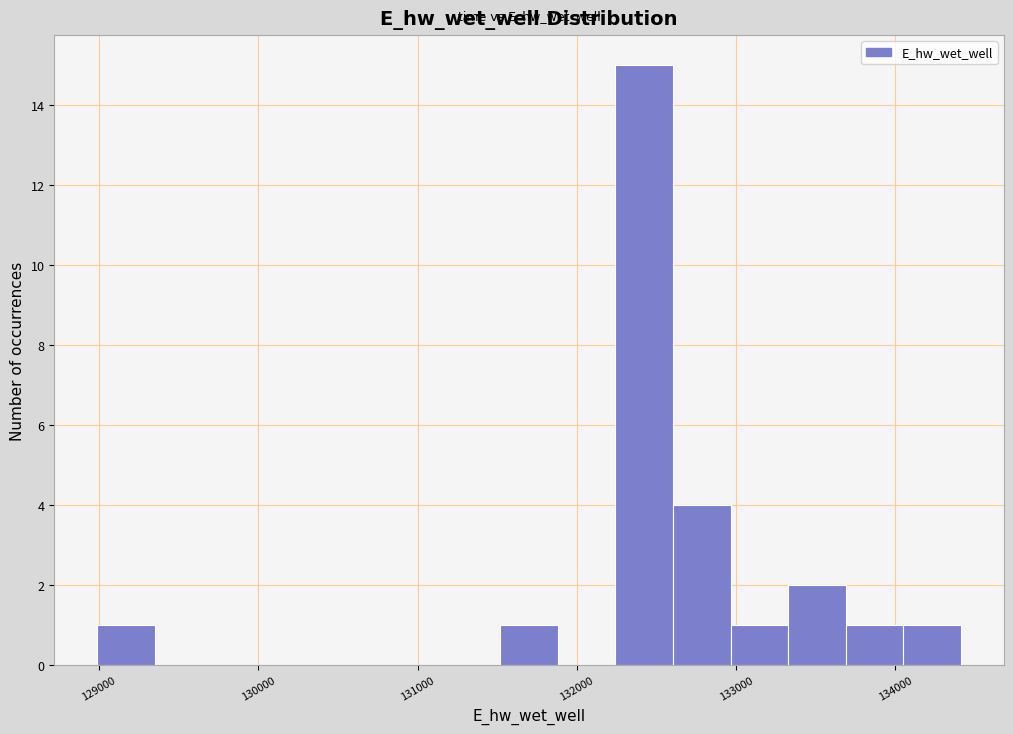

Read against the x-axis, roughly where is the centre of the tallest bar?

132400